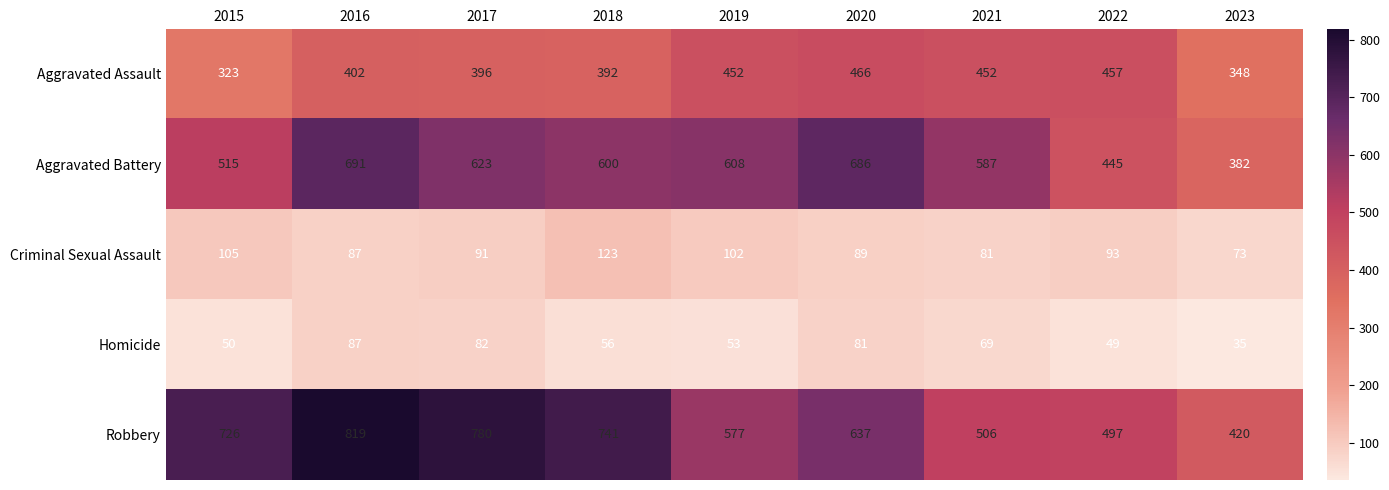

At how many categories does at least one series exceed 508?

7